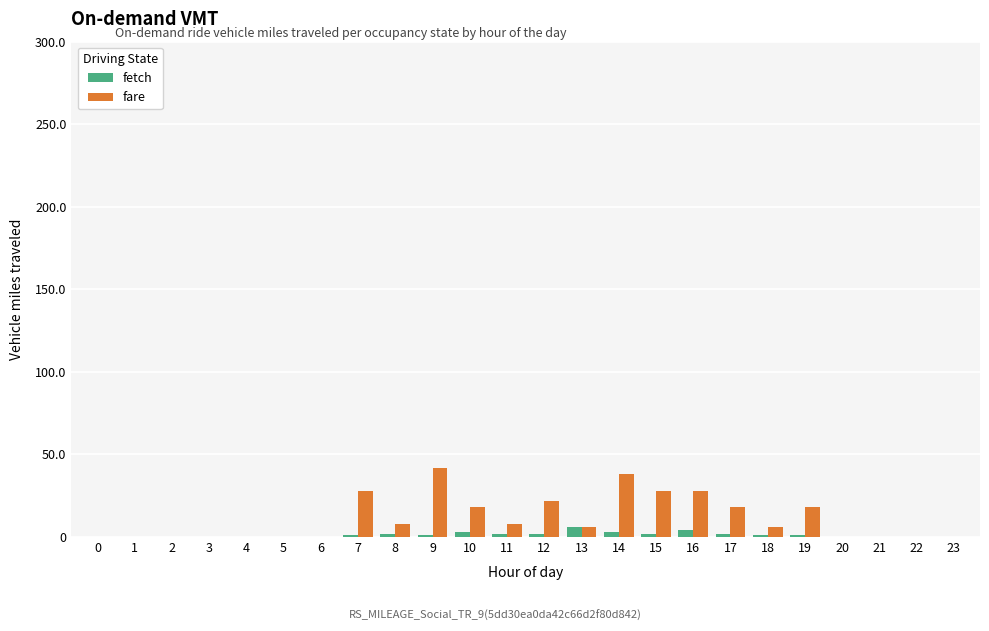

What is the maximum value shown in the chart?

42